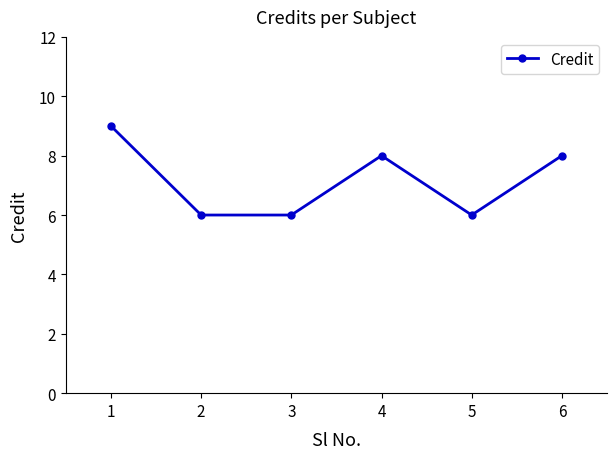

What is the maximum value shown in the chart?

9